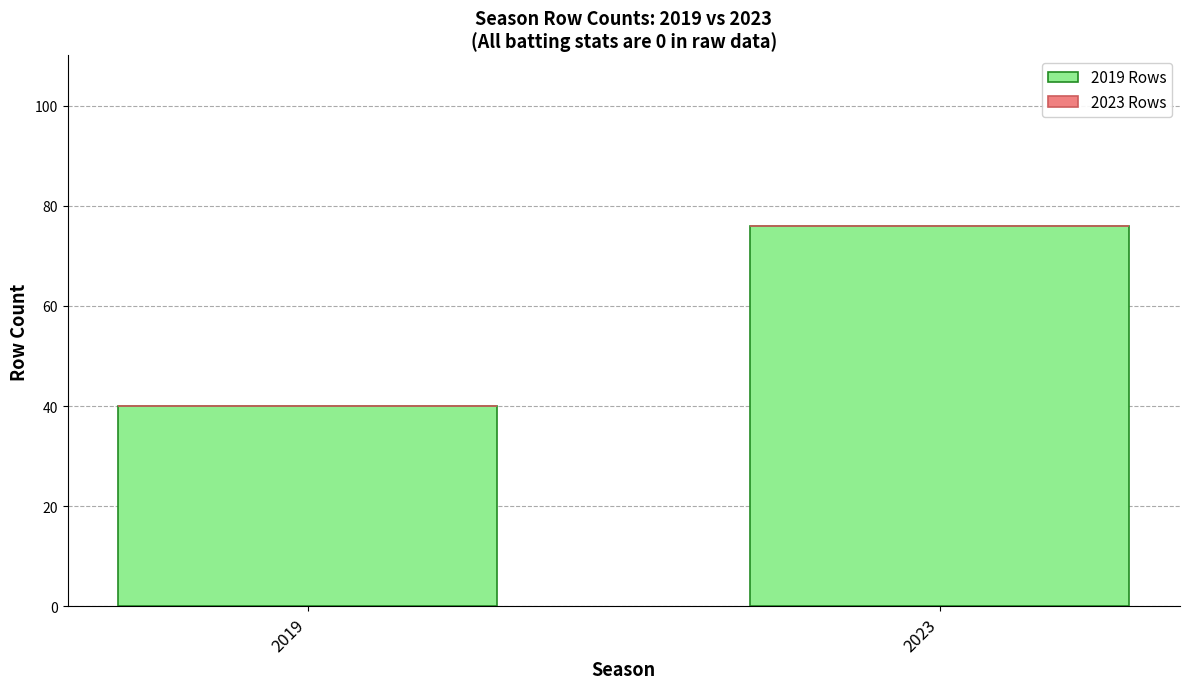

Read the value at 2019.

40